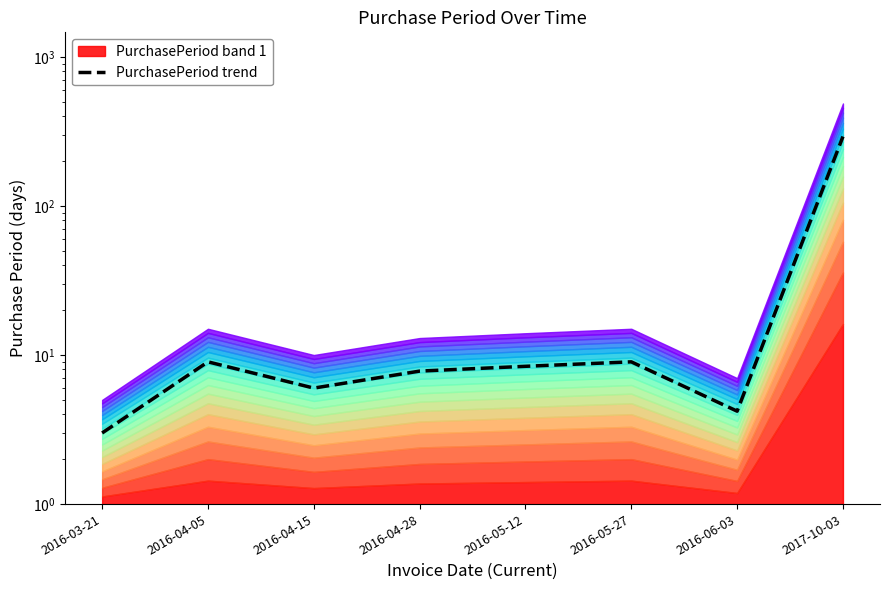

How many interior local peaks (higher than both neighbors) does the data have?

2